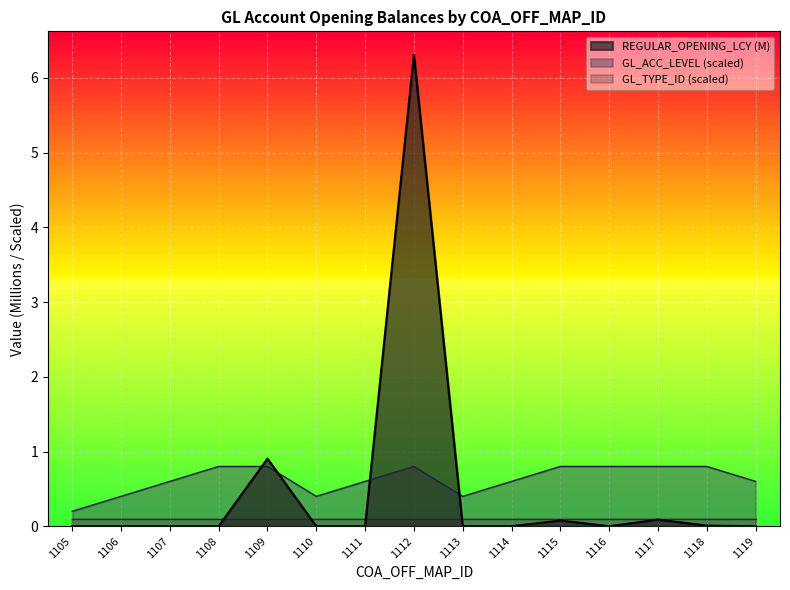

How many categories are shown in the chart?

15